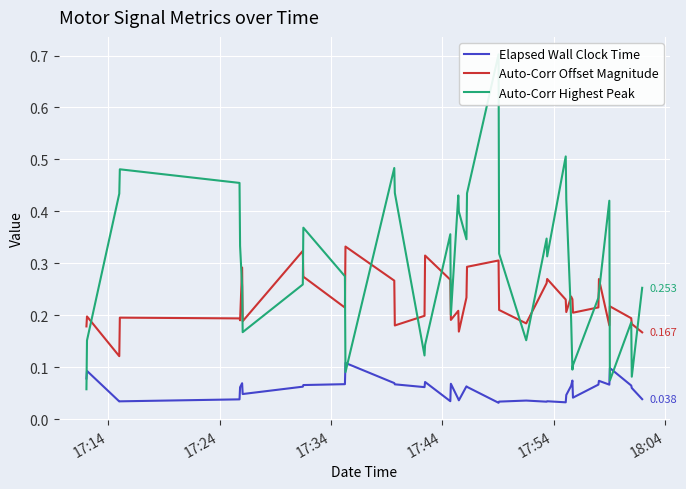

True or false: Auto-Corr Offset Magnitude and Elapsed Wall Clock Time intersect in this chart.

False